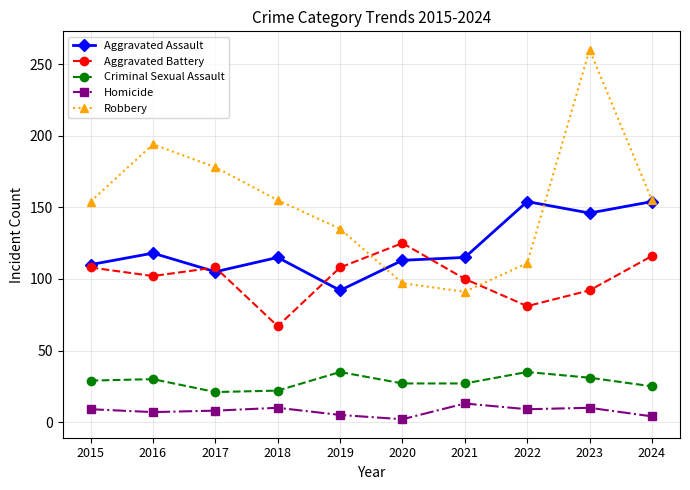

What value does the Robbery series have at 2022?

111